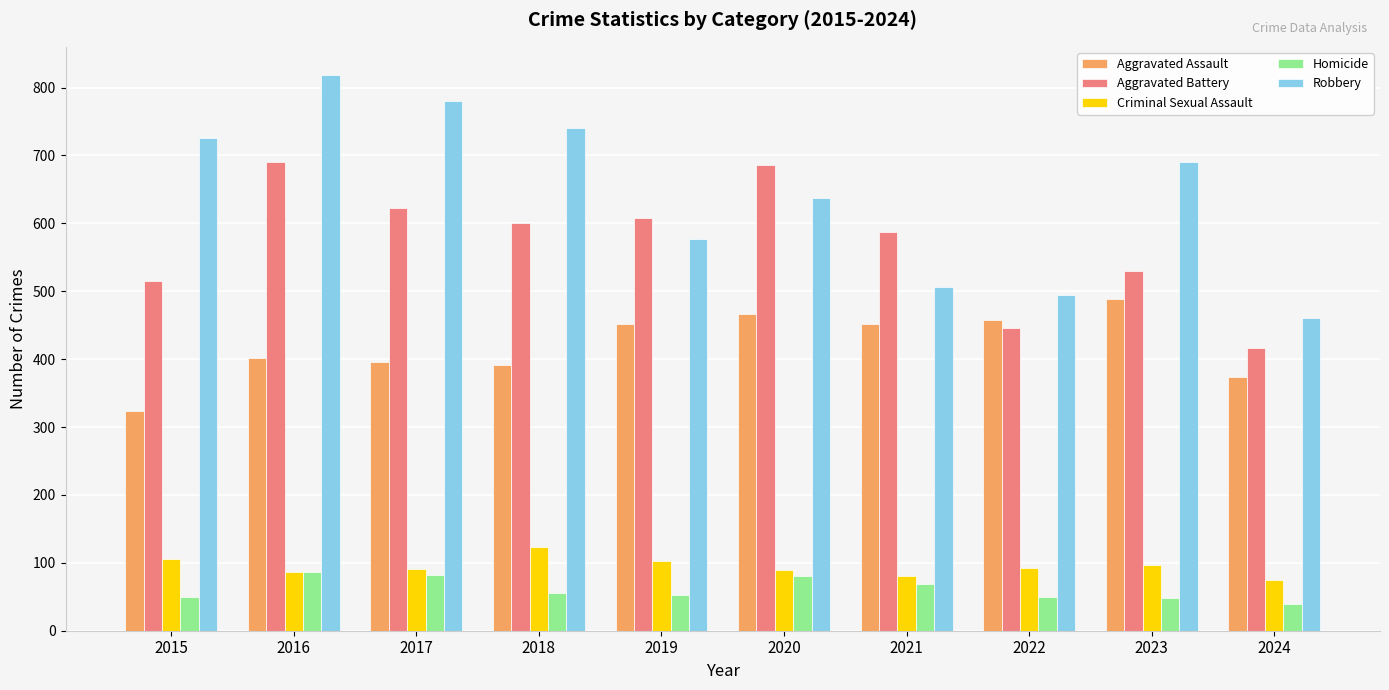

What is the smallest value displayed?

39